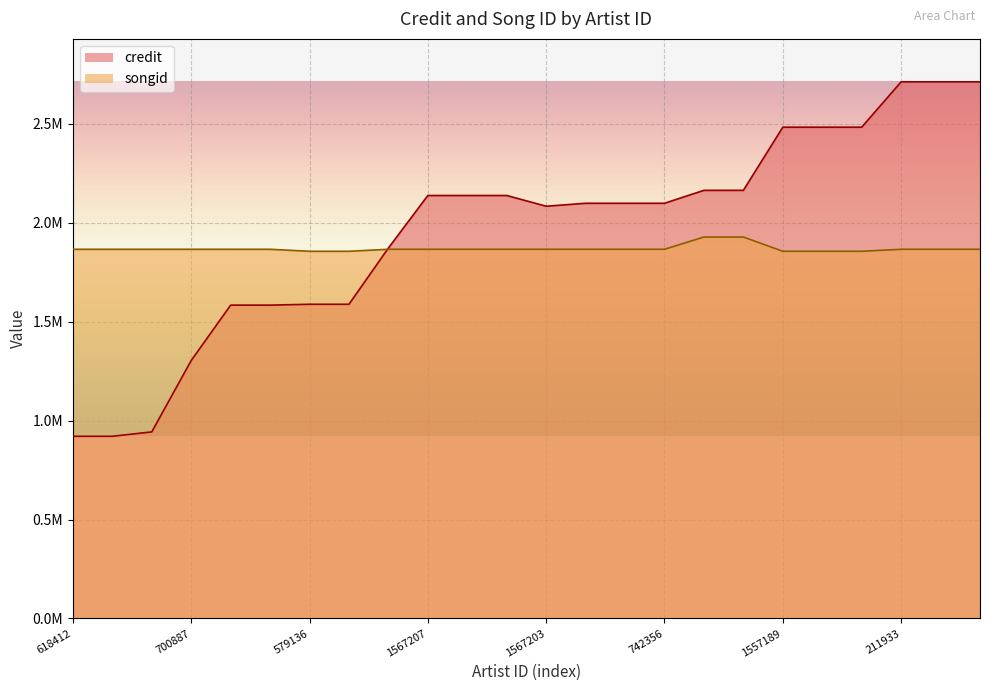

Reading right to left, extract all data points from this chart.

credit: 1120119=2712889	1567223=2712888	211933=2712887	854612=2483588	452311=2483588	1557189=2483588	933527=2164391	1623913=2164391	742356=2098960	812992=2098960	1416600=2098960	1567203=2084061	886538=2138271	1046383=2138271	1567207=2138271	1384419=1872808	1086529=1588444	579136=1588444	926145=1584082	925867=1584082	700887=1304246	824516=943331	854613=921070	618412=921070
songid: 1120119=1866417	1567223=1866427	211933=1866415	854612=1856305	452311=1856305	1557189=1856305	933527=1928358	1623913=1928358	742356=1866426	812992=1866426	1416600=1866426	1567203=1866401	886538=1866410	1046383=1866410	1567207=1866410	1384419=1866418	1086529=1856304	579136=1856304	926145=1866403	925867=1866403	700887=1866408	824516=1866400	854613=1866395	618412=1866395